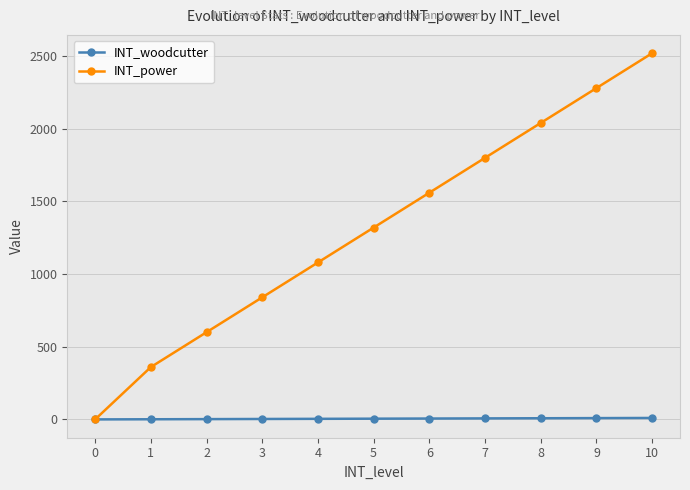

At which category is the sum across all series the highest?

10